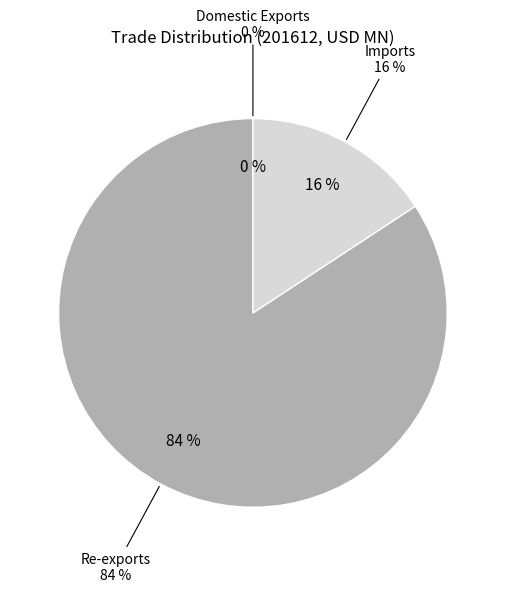

Count the number of slices in the pie.

3